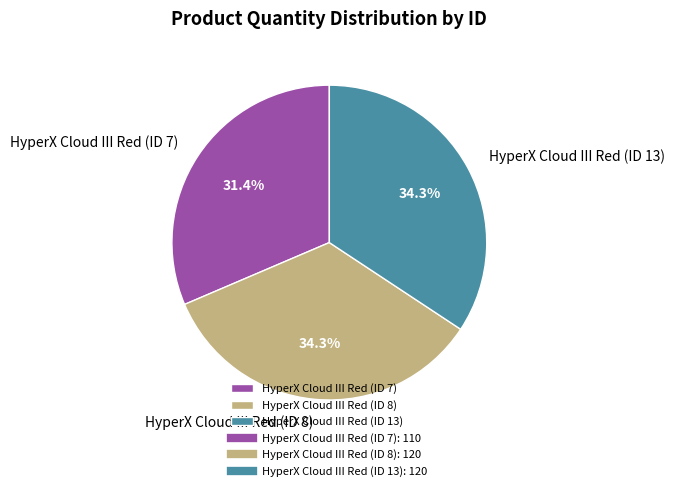

How many segments does this pie chart have?

3